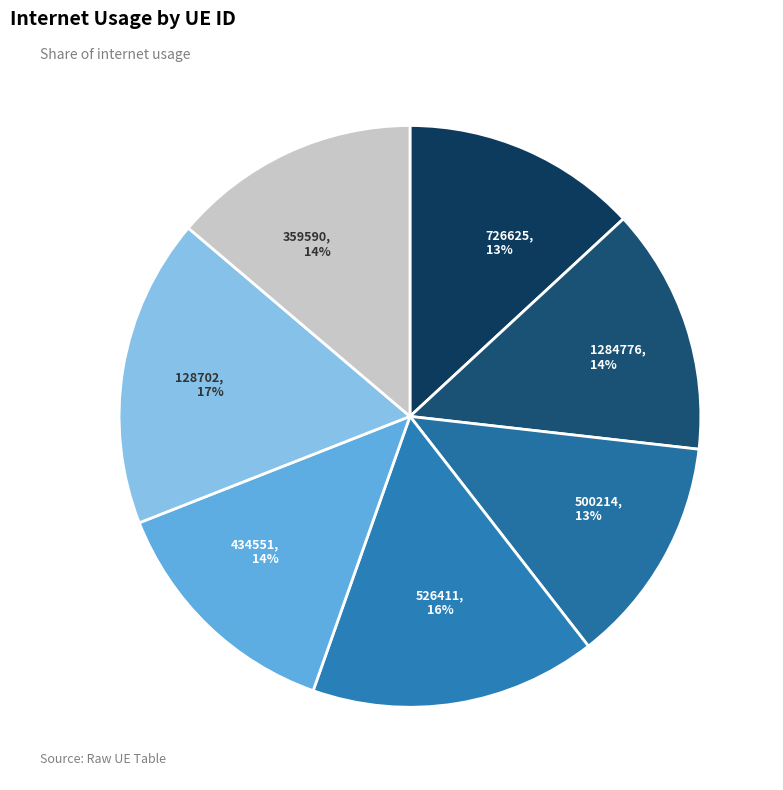

To the nearest percent, what portion does 1284776 represent?

14%